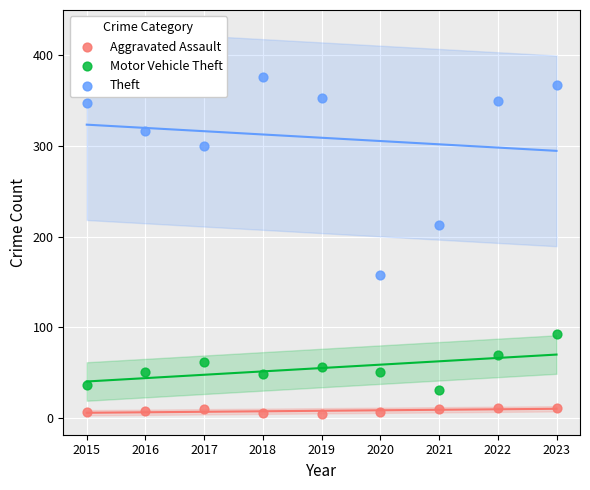

Which series contains the lowest Y value?

Aggravated Assault